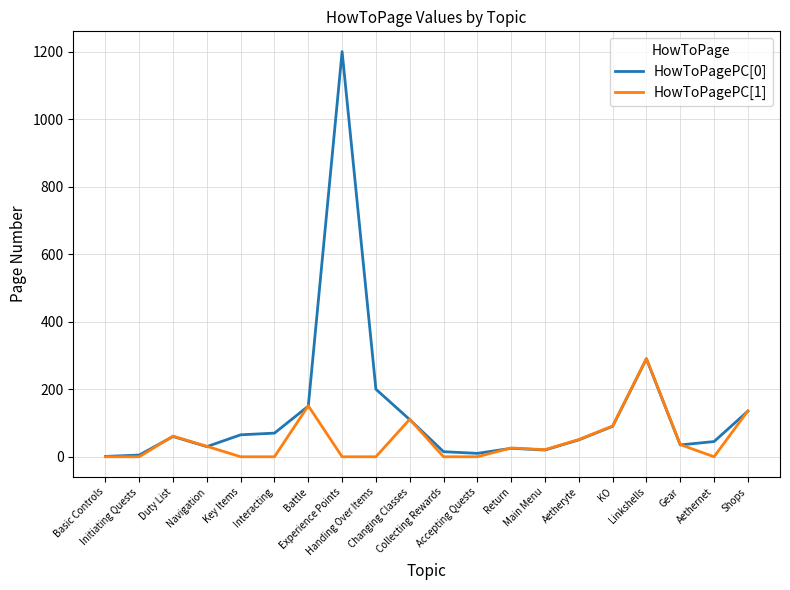

The HowToPagePC[0] series shows 200 at Handing Over Items. True or false?

True